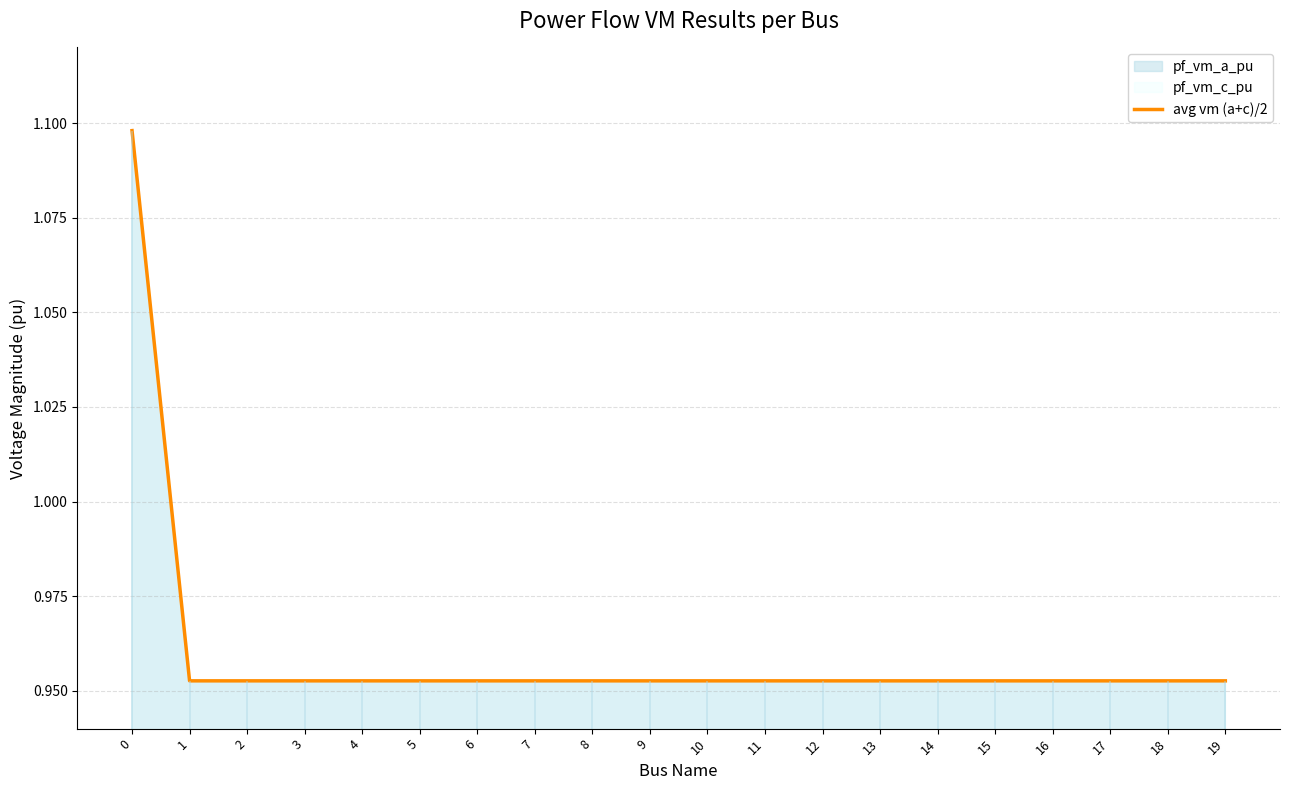

The chart shows a value of 1.4 at 7. True or false?

False